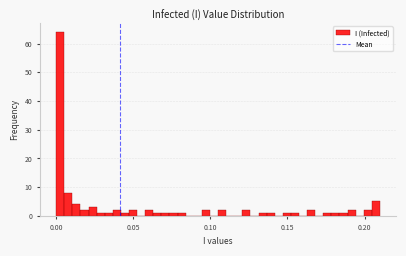

Around what value on the x-axis is the tallest bar? Give the approximate position of its centre, as read against the axis.

0.005